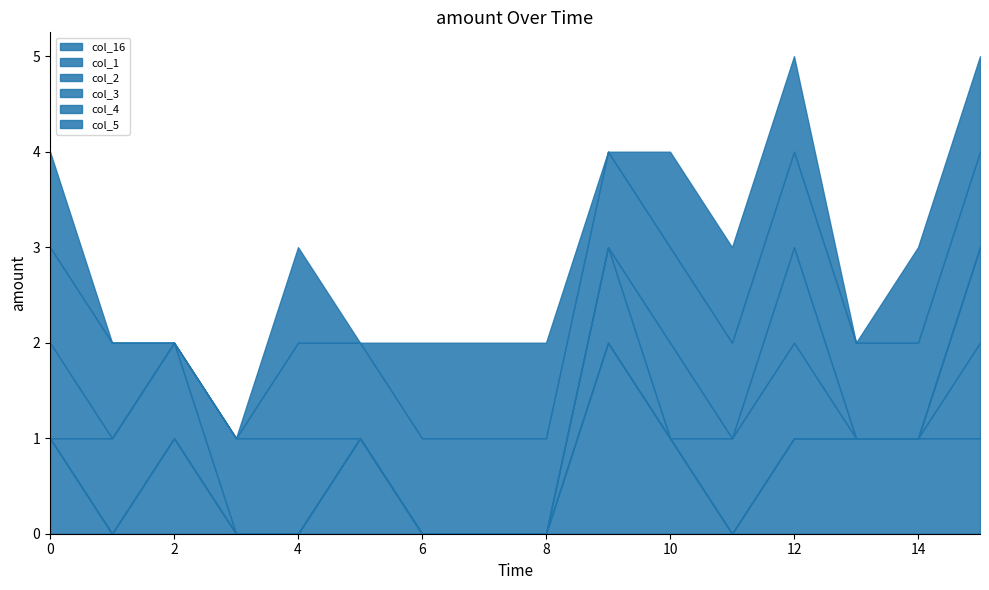

Rank the categories by col_1 value from highest to lowest.

15, 0, 1, 2, 3, 4, 5, 6, 7, 8, 9, 10, 11, 12, 13, 14